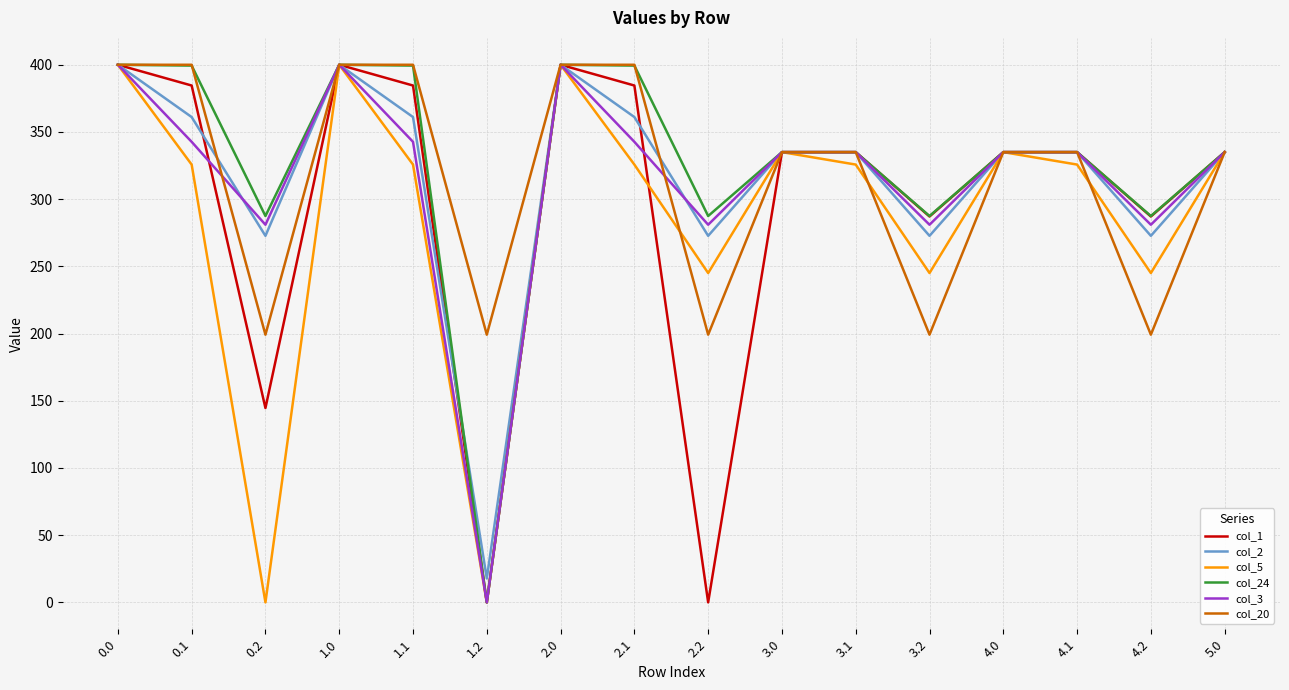

What is the difference between the highest and lowest values at 0.2?

287.5